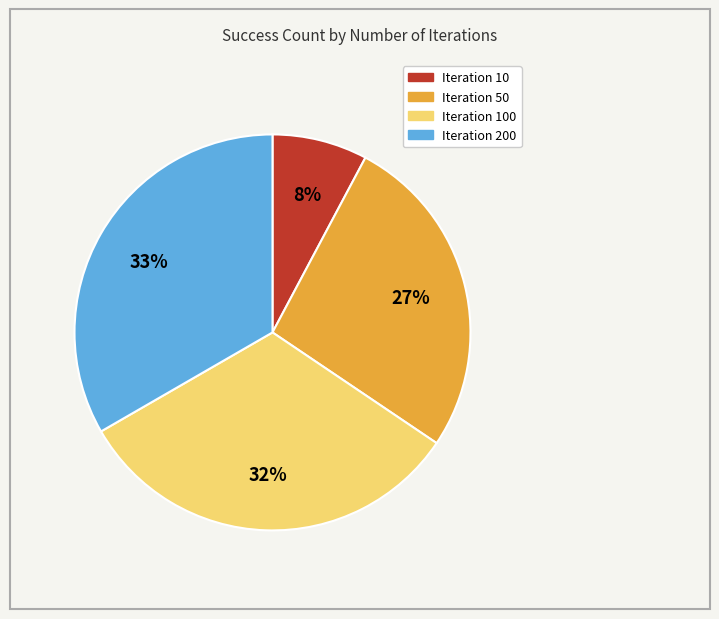

How many segments does this pie chart have?

4